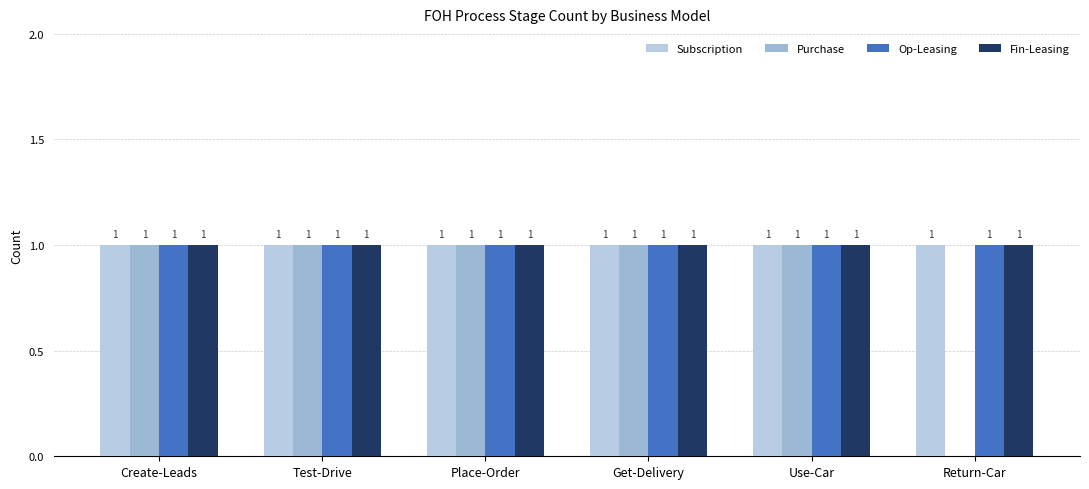

True or false: Fin-Leasing has a value of 1 at Place-Order.

True